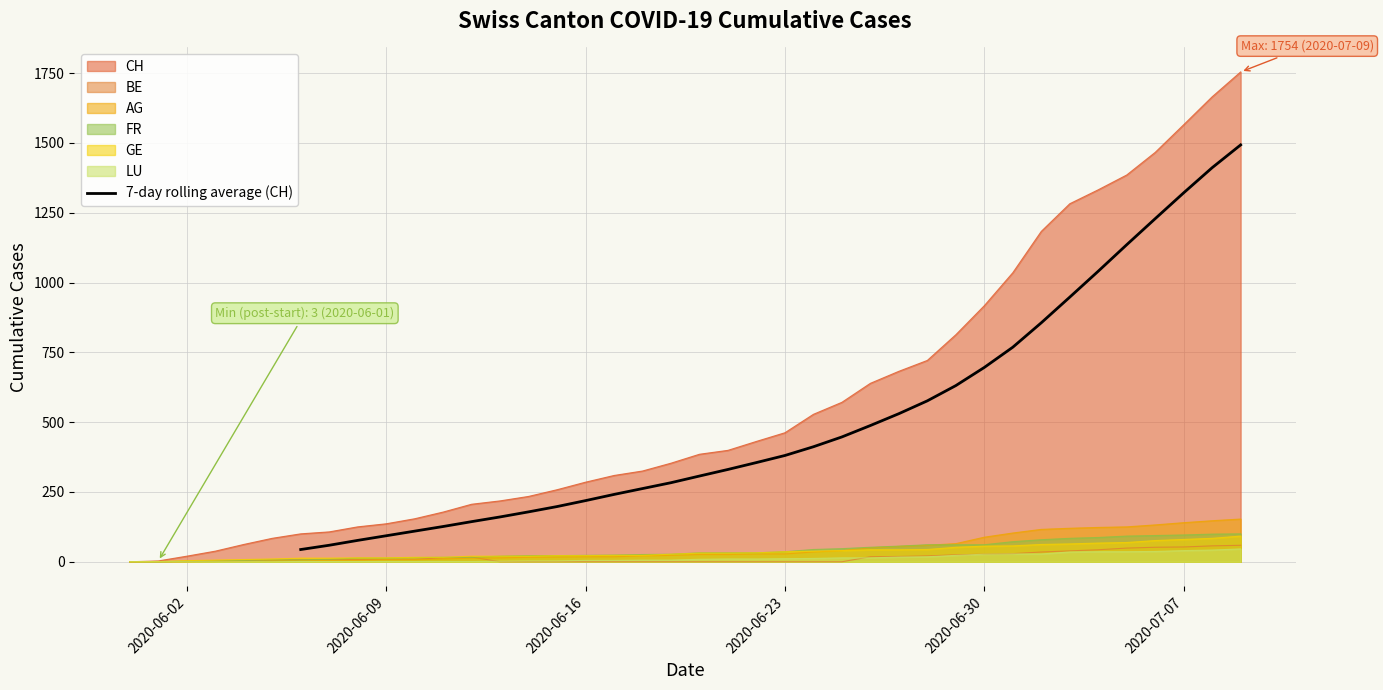

What is the maximum value for 7-day rolling average (CH)?

1492.7